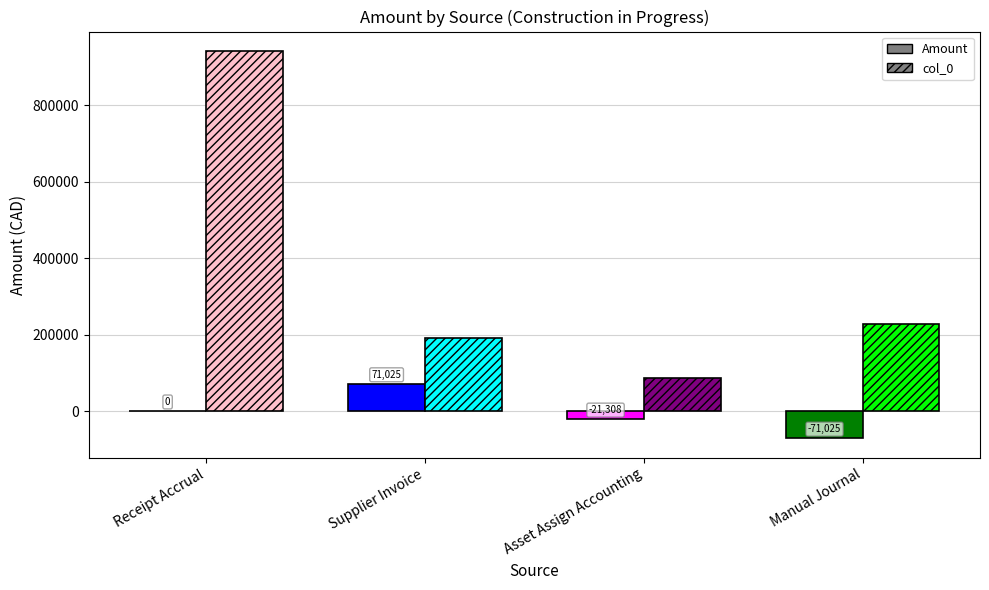

Between Supplier Invoice and Asset Assign Accounting, which series saw the biggest shift?

col_0